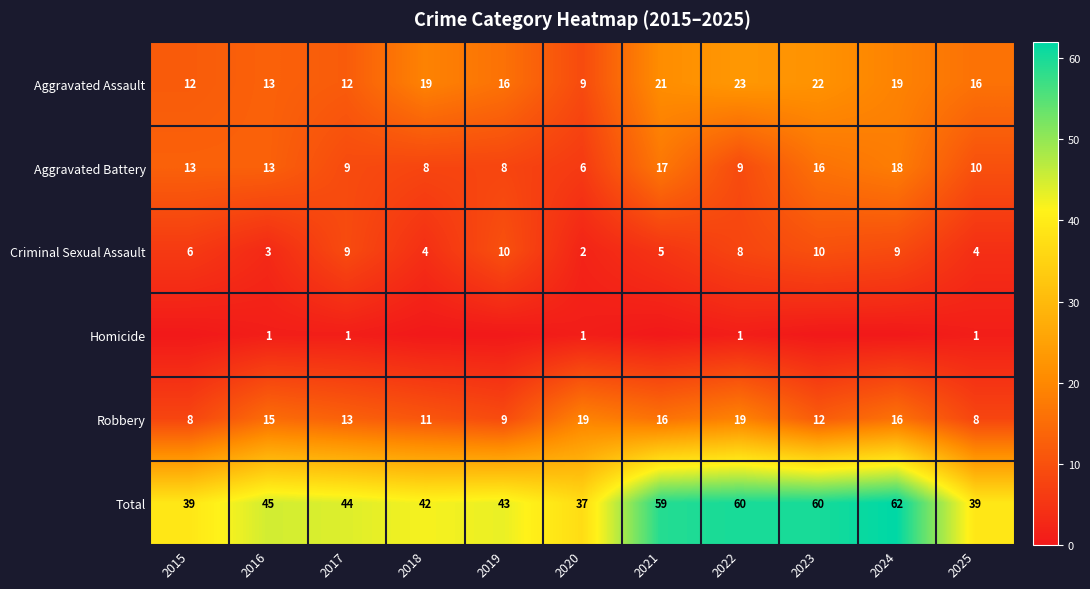

Which category has the lowest value in the Aggravated Battery series?

2020